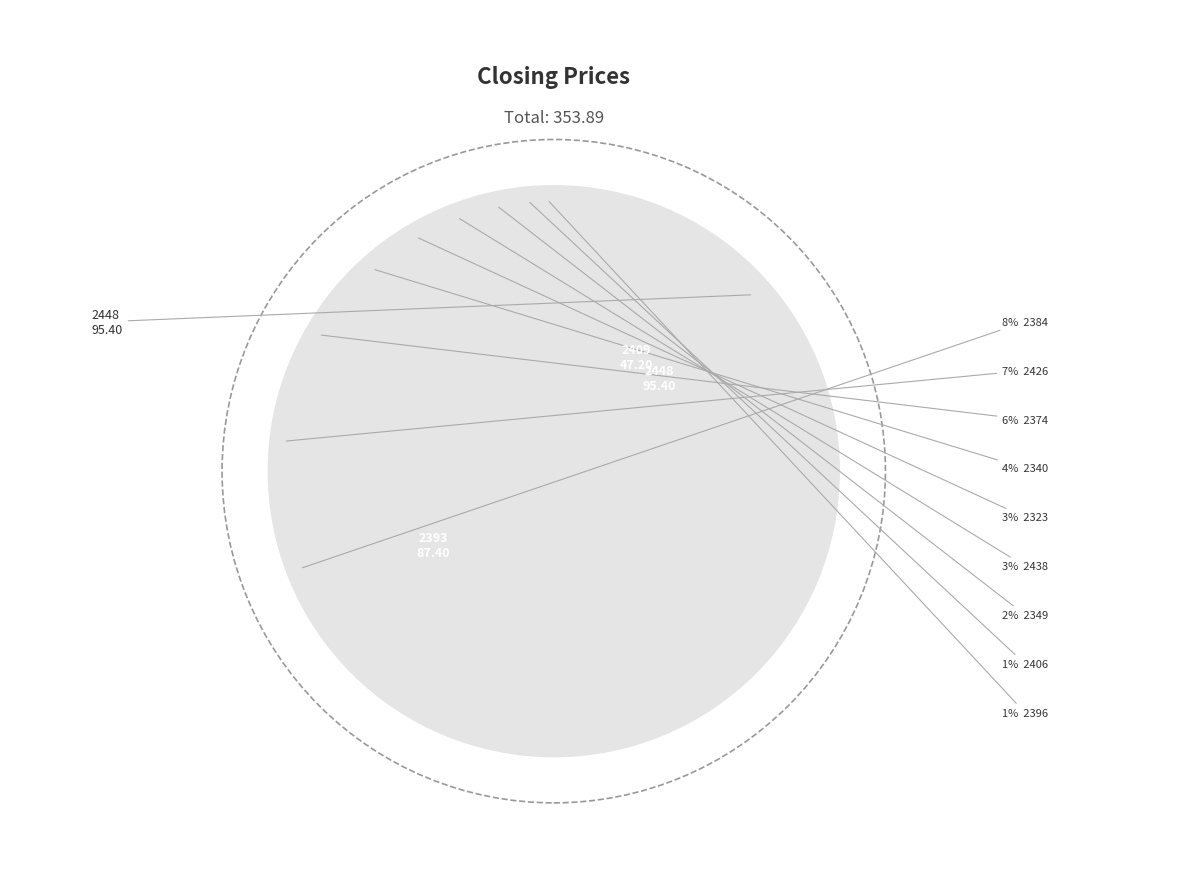

Does 2393 account for over 50% of the chart?

No